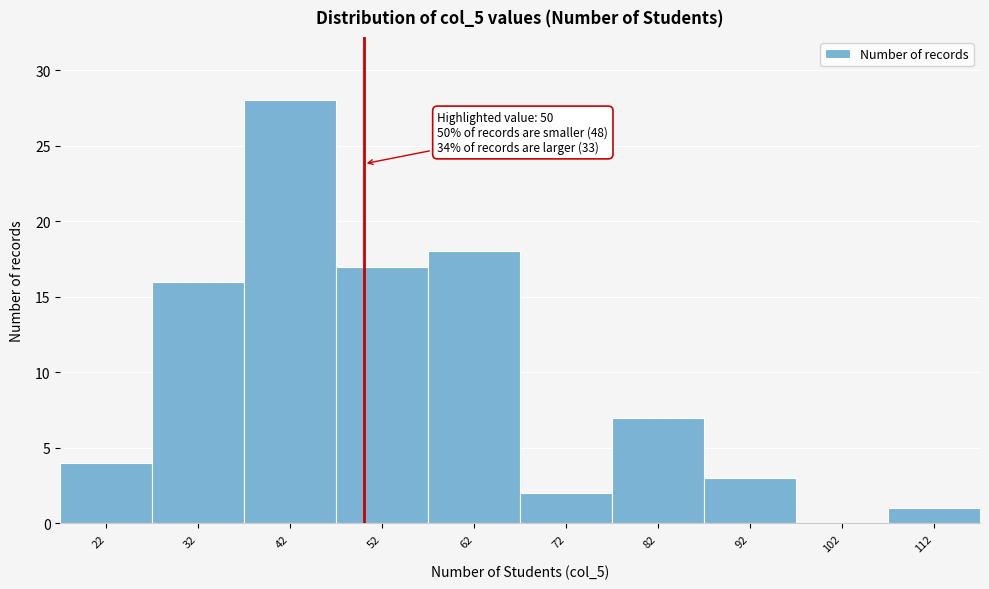

Over which range of the x-axis is the bar tallest?

37 to 47